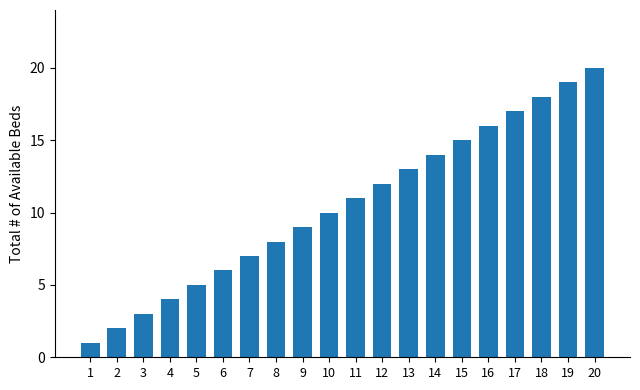

What is the difference between the second highest and second lowest values?

17